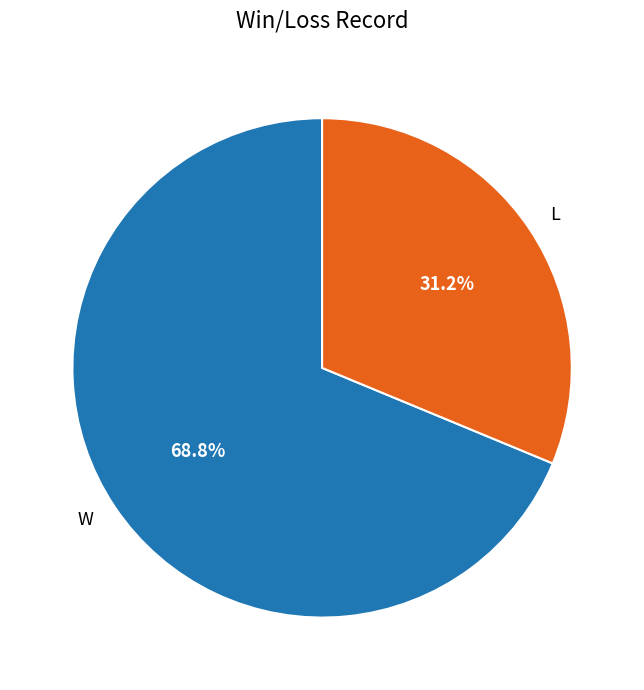

Between W and L, which is larger?

W